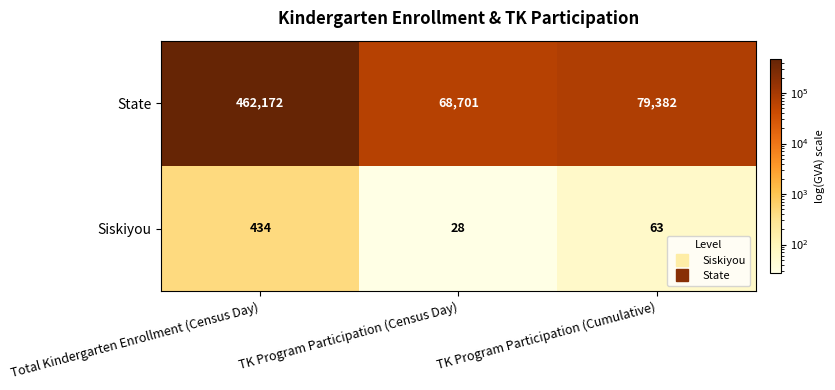

Which series has the largest total across all categories?

State